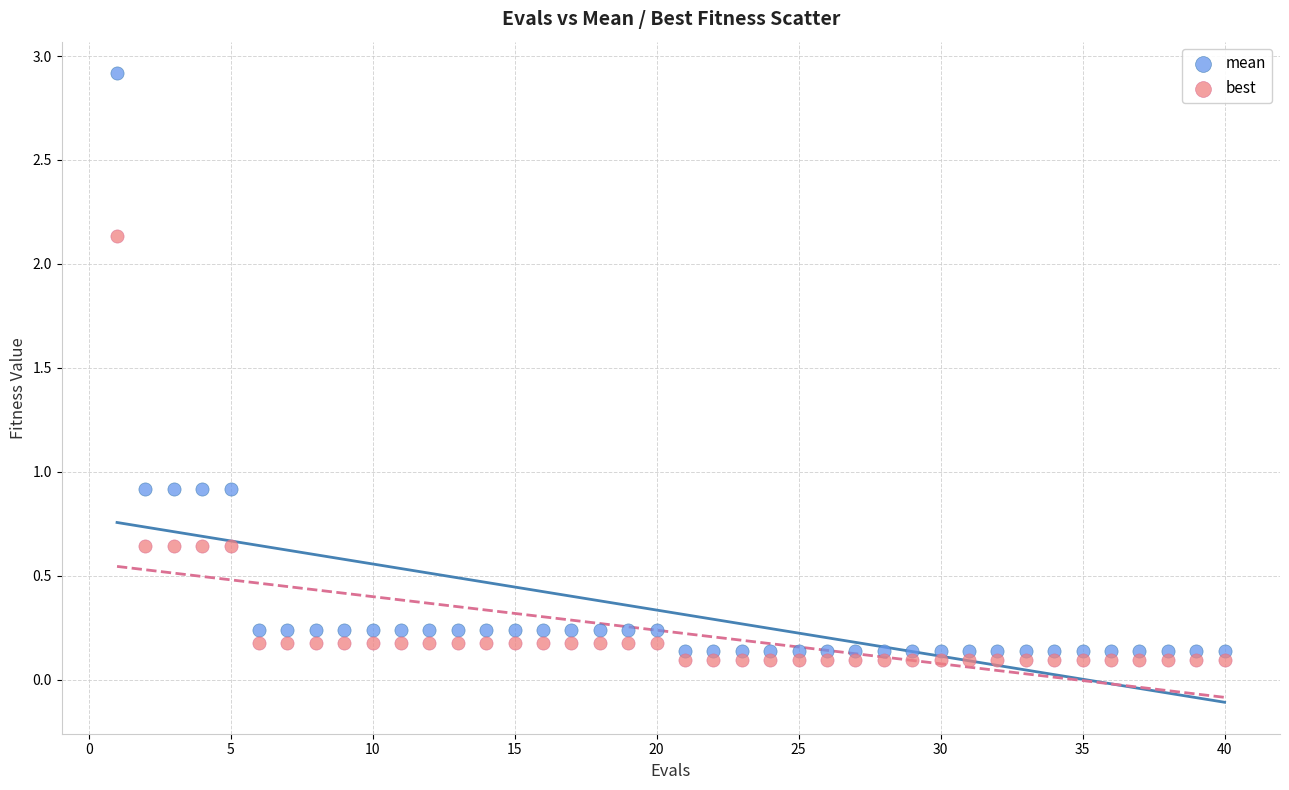

Which series reaches the minimum Y coordinate?

best